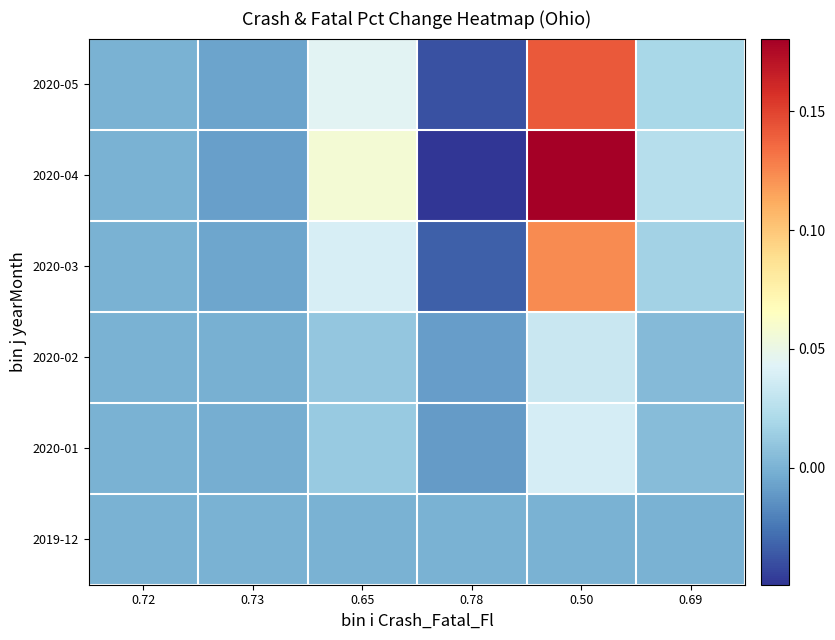

Reading left to right, list all the values displayed in this chart.

2019-12: 0.72=0.0	0.73=0.0	0.65=-0.0	0.78=0.0	0.50=-0.0	0.69=-0.0
2020-01: 0.72=-0.0	0.73=-0.0	0.65=0.0	0.78=-0.0	0.50=0.0	0.69=0.0
2020-02: 0.72=-0.0	0.73=-0.0	0.65=0.0	0.78=-0.0	0.50=0.0	0.69=0.0
2020-03: 0.72=-0.0	0.73=-0.0	0.65=0.0	0.78=-0.0	0.50=0.1	0.69=0.0
2020-04: 0.72=-0.0	0.73=-0.0	0.65=0.1	0.78=-0.0	0.50=0.2	0.69=0.0
2020-05: 0.72=-0.0	0.73=-0.0	0.65=0.0	0.78=-0.0	0.50=0.1	0.69=0.0